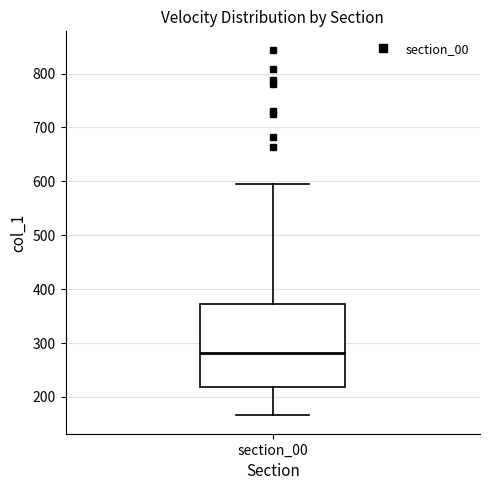

Where does the median line of the box for section_00 sit on the y-axis? The values are not printed on the chart, so give them approximately, as read against the axis.

280